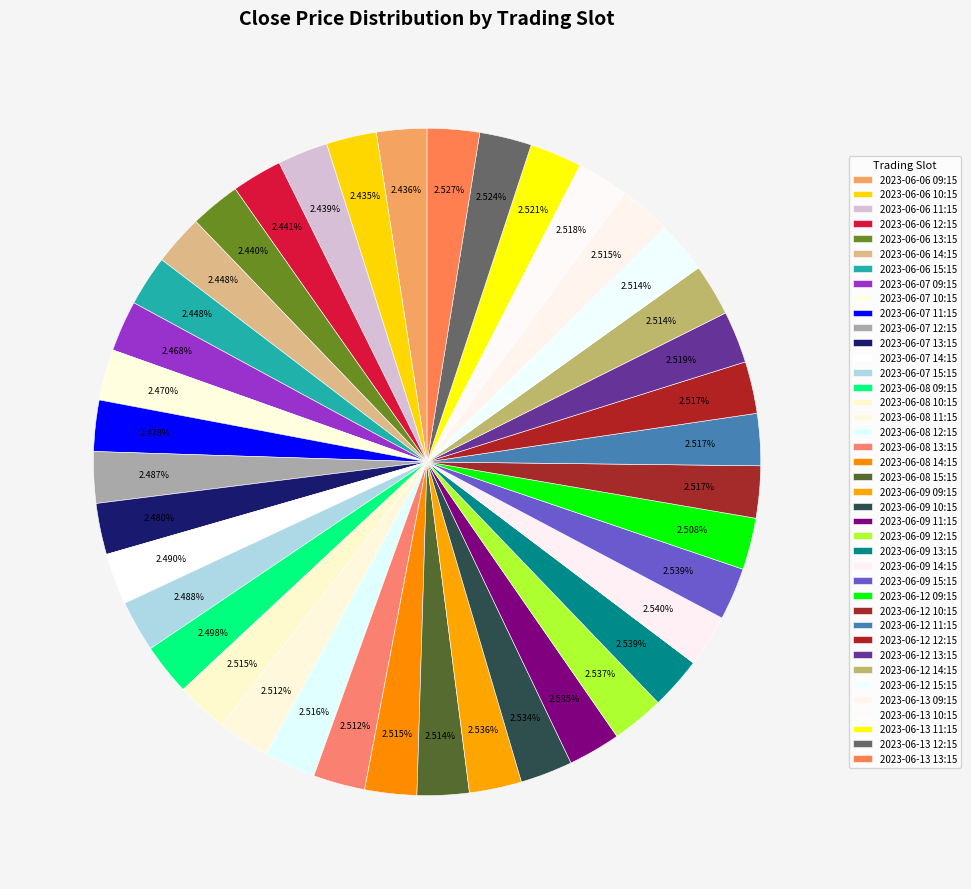

Is it true that 2023-06-13 09:15 is 3% of the pie?

True